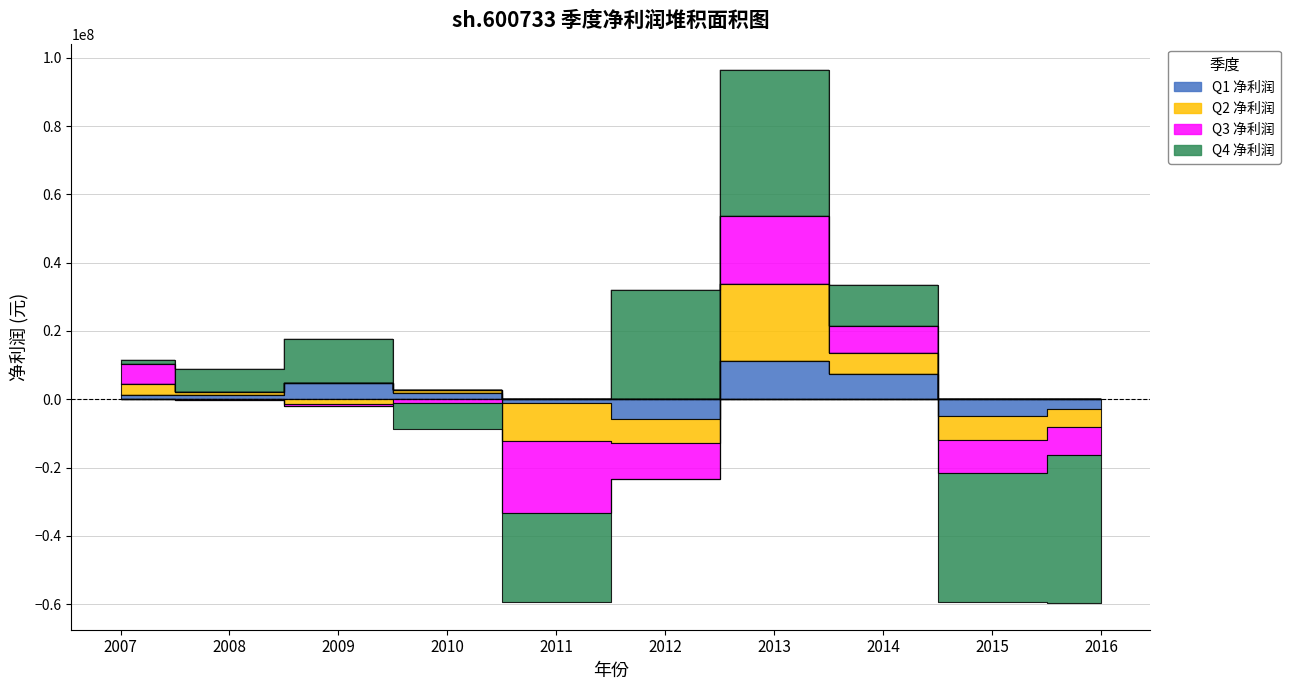

Between 2007 and 2008, which series saw the biggest shift?

Q3 净利润